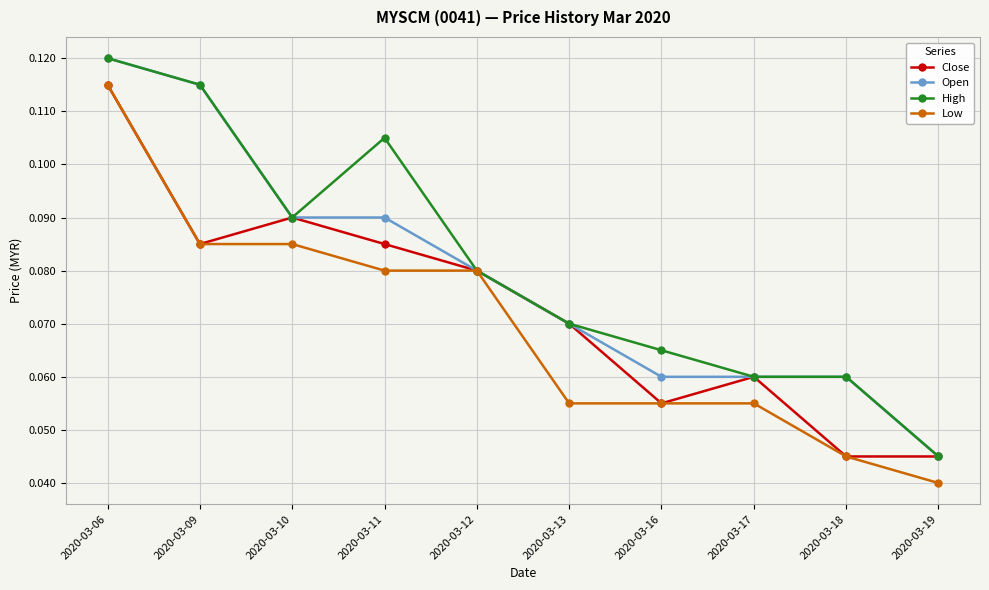

What are all the series names shown in the legend?

Close, Open, High, Low